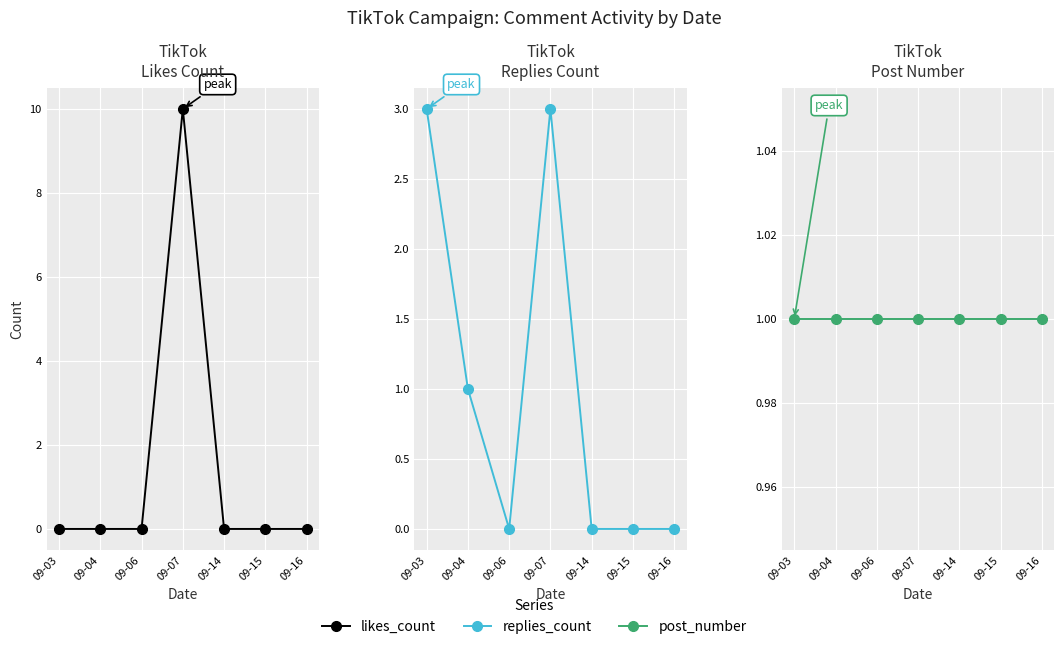

Which series has the widest spread of values?

likes_count